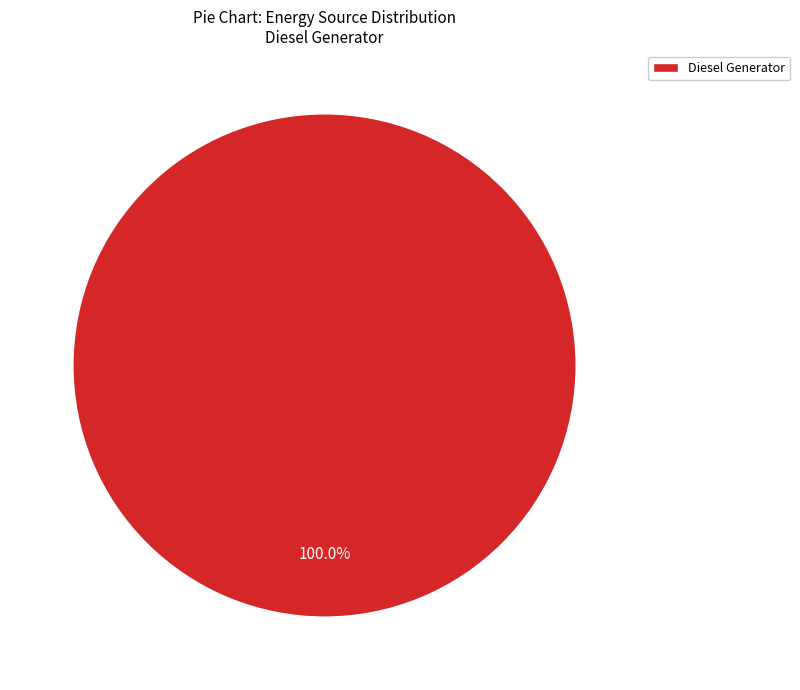

Does Diesel Generator account for over 50% of the chart?

Yes